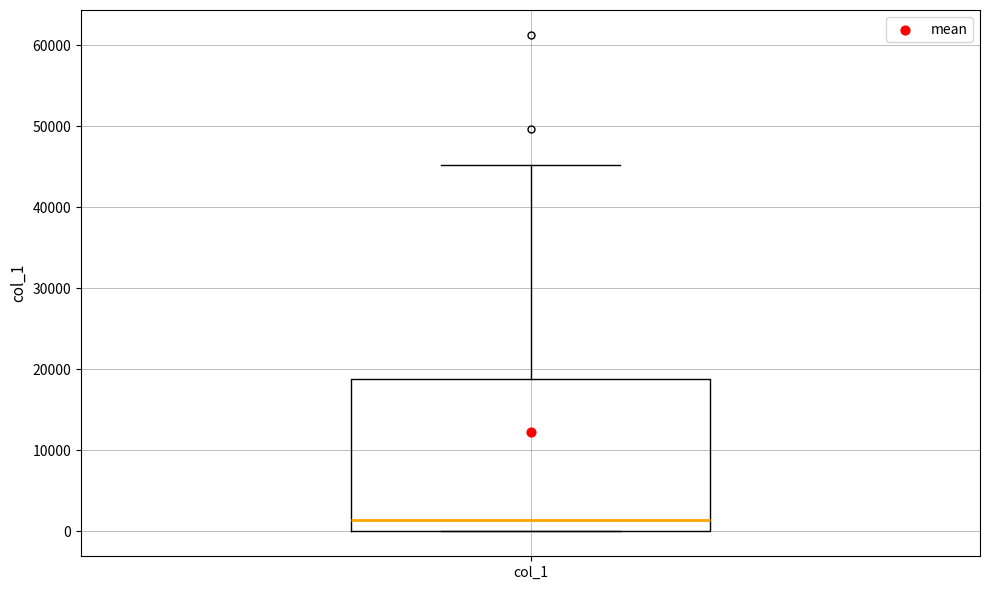

Where is the upper edge of the box for col_1 on the y-axis? The values are not printed on the chart, so give them approximately, as read against the axis.

19000